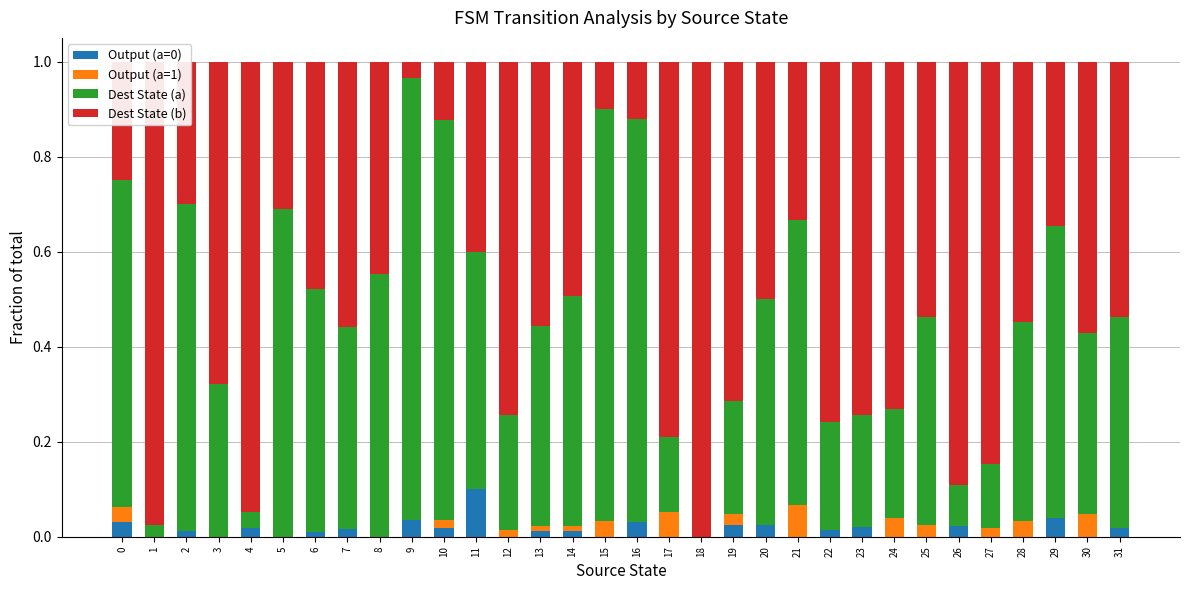

The value of Output (a=0) at 16 is 0.1. True or false?

False